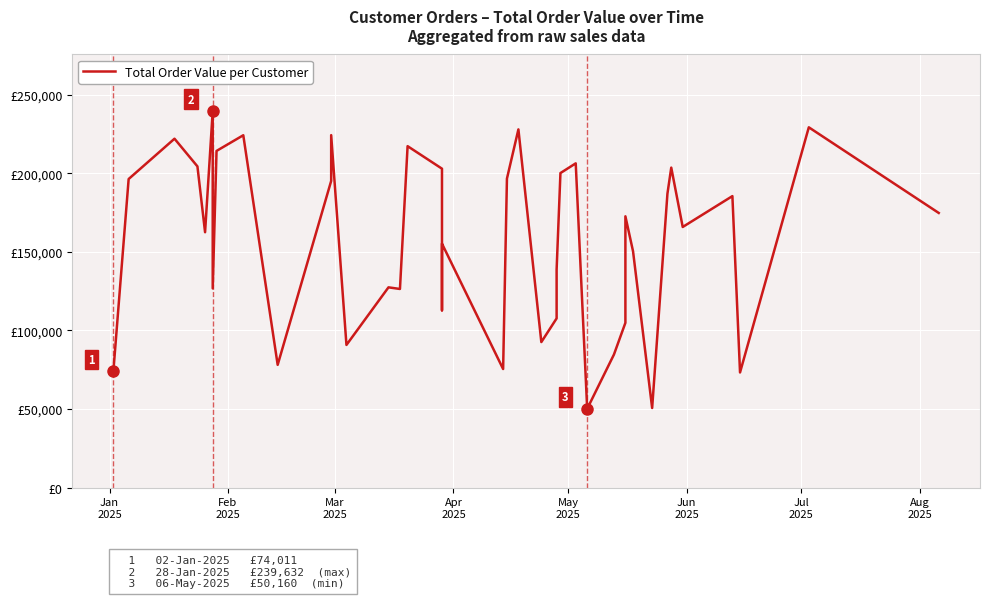

The chart shows a value of 122747 at Jan
2025. True or false?

False